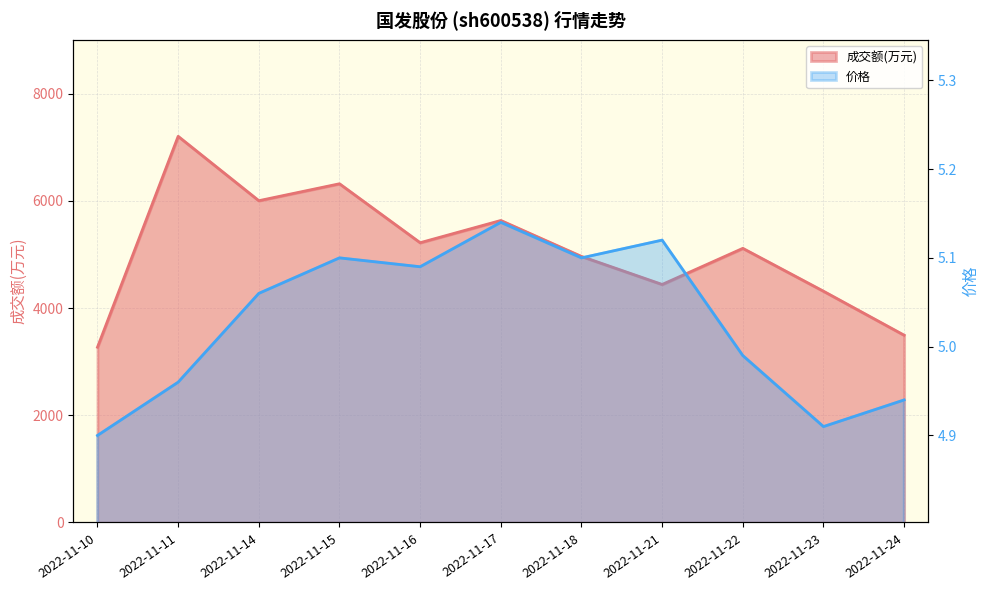

Which has a higher value, 2022-11-16 or 2022-11-21?

2022-11-16